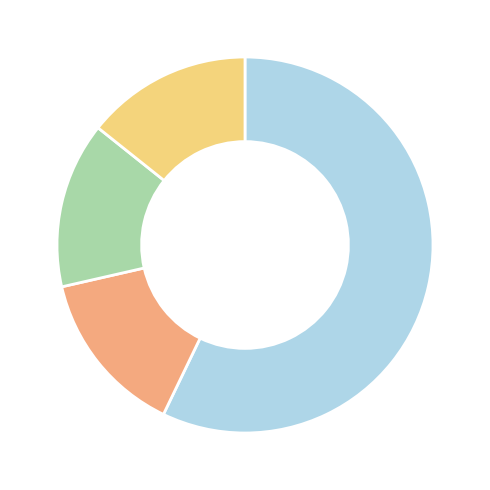

Is there any slice that represents more than half of the pie?

Yes